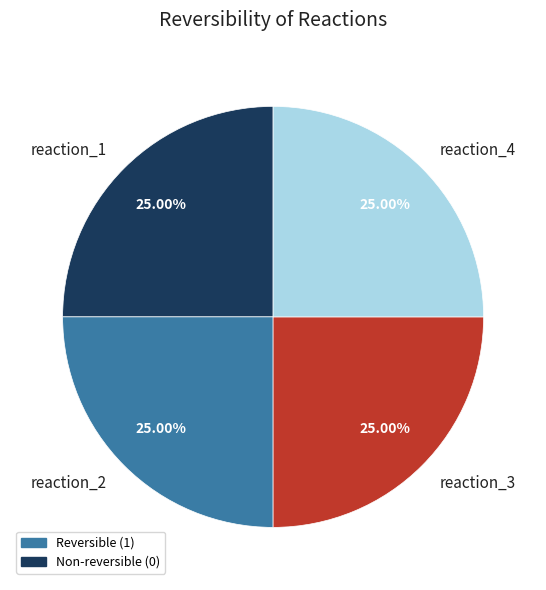

What is the total percentage of reaction_2 and reaction_3?

50.0%